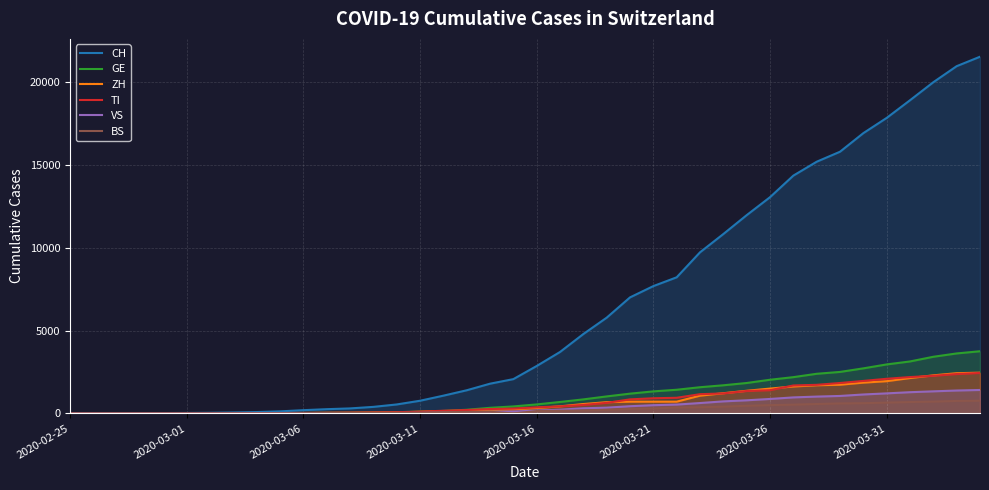

Which series has the largest range (max minus min)?

CH